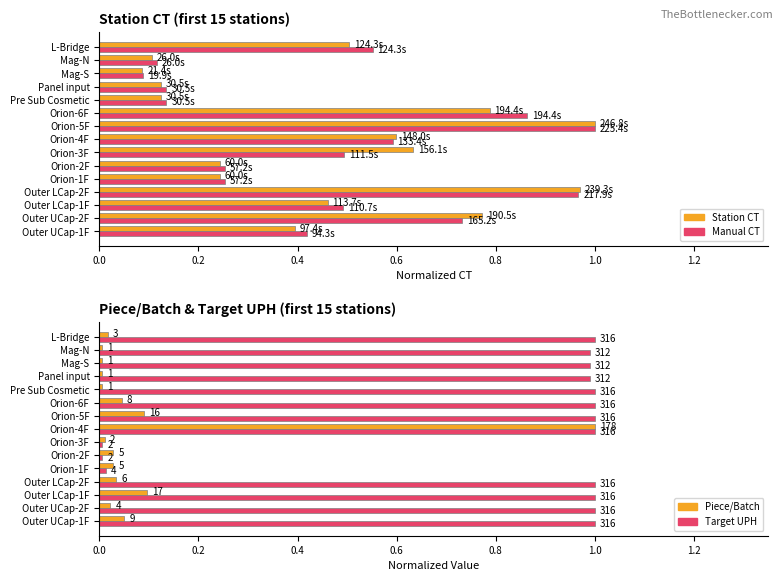

What is the label of the 4th bar from the right?

Panel input